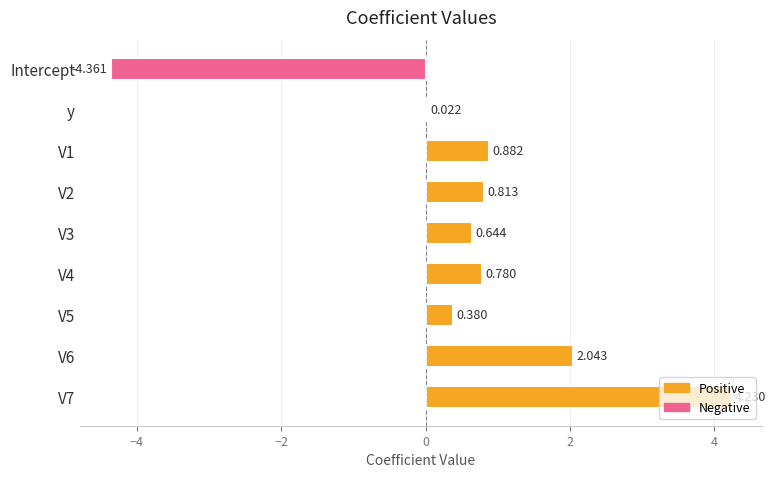

At which label is the value closest to 0?

y